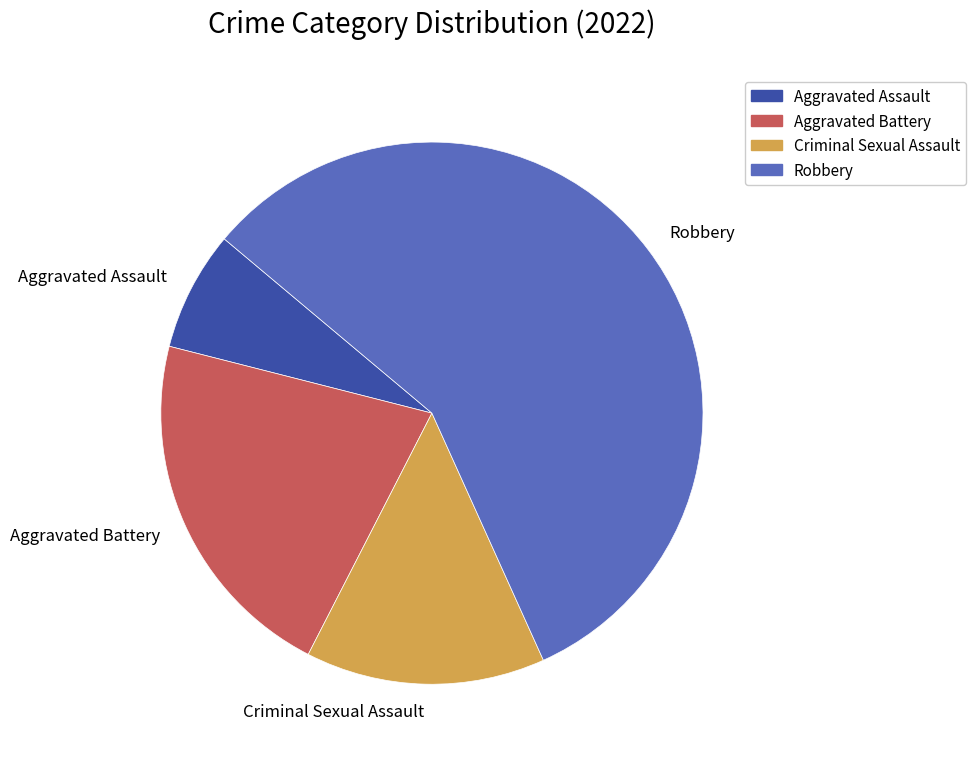

The Aggravated Assault slice represents 7% of the pie. True or false?

True